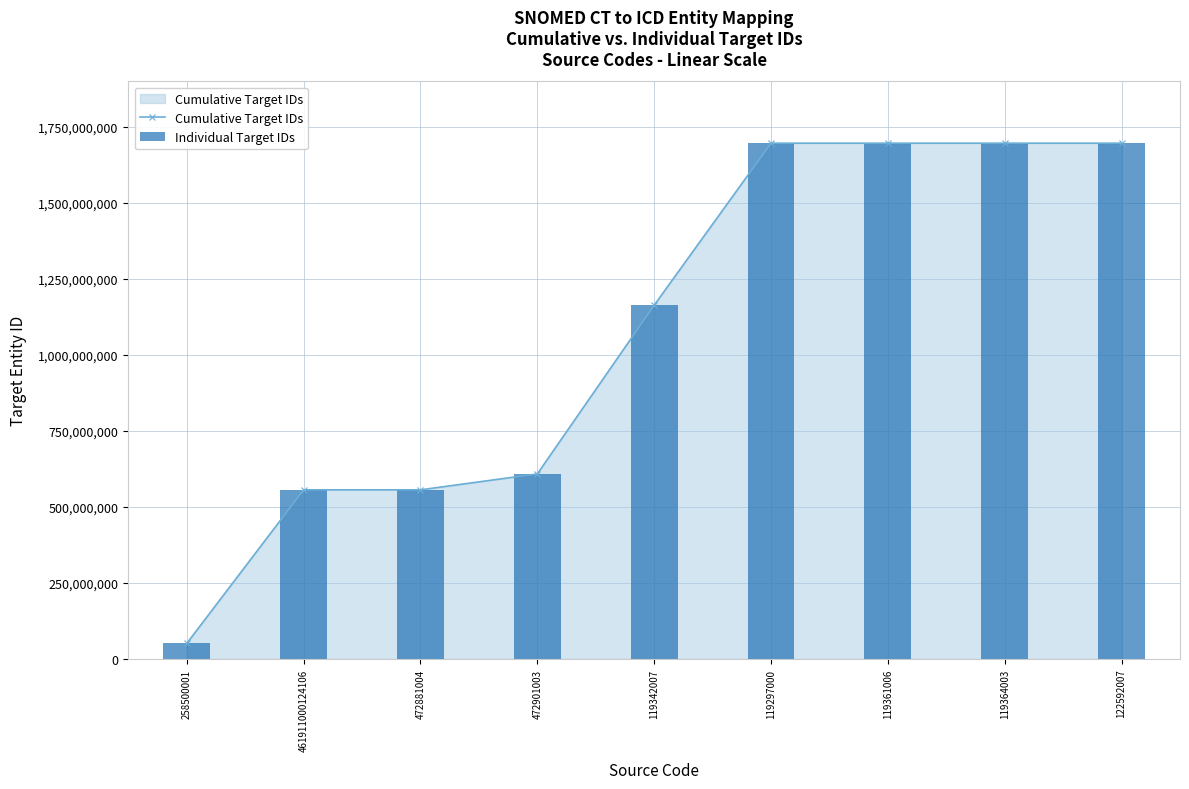

At which category is the sum across all series the highest?

119297000